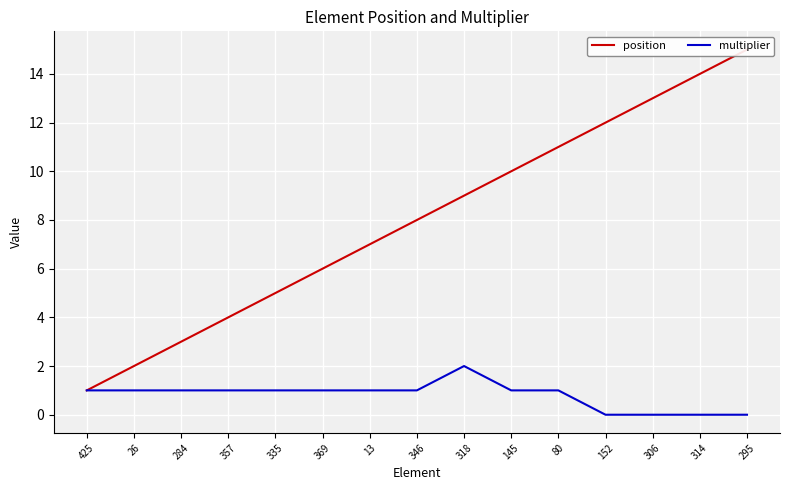

True or false: multiplier has a value of 1 at 425.

True